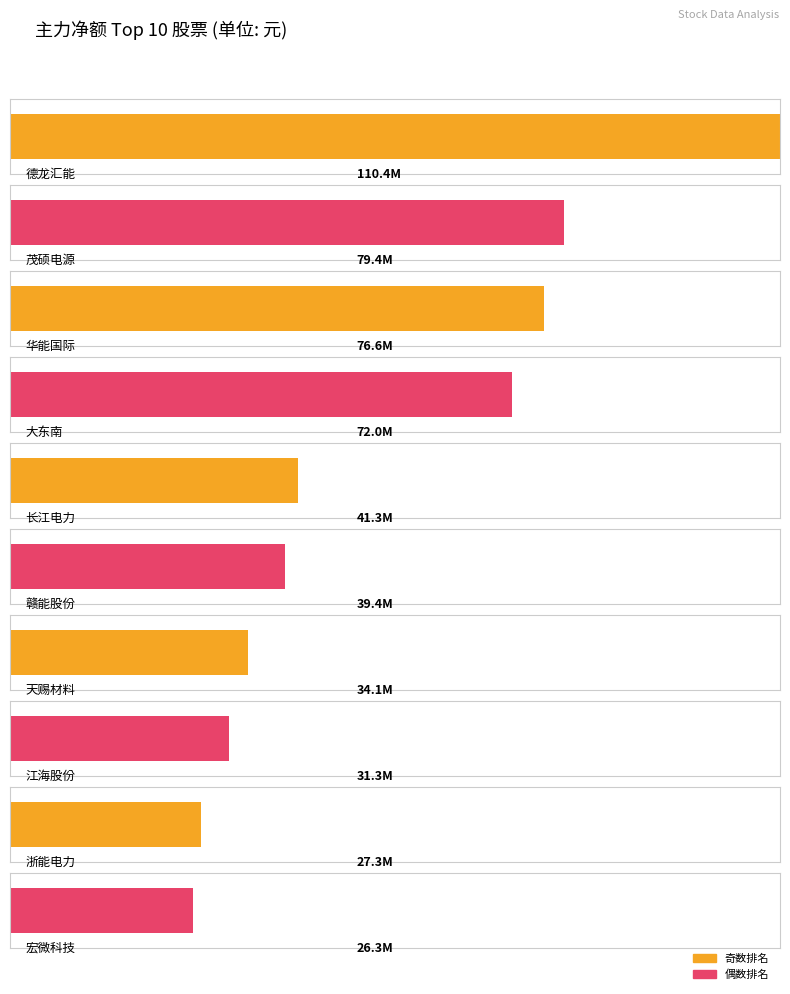

At which label is 主力净额 closest to 68327052?

大东南